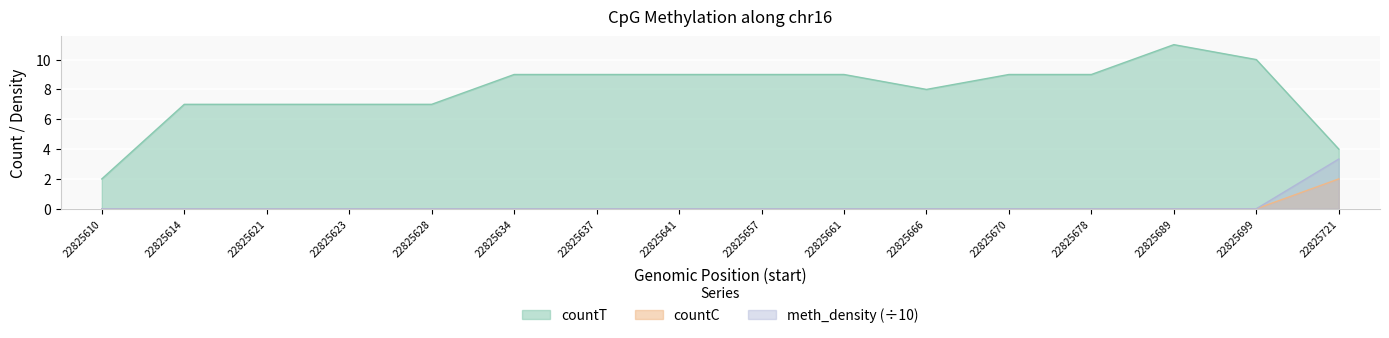

True or false: countT and countC intersect in this chart.

False